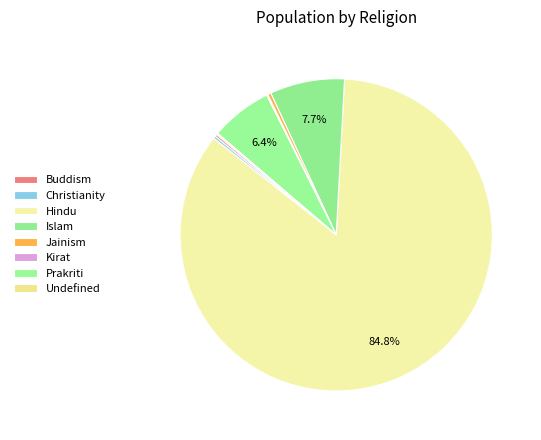

How many segments does this pie chart have?

8